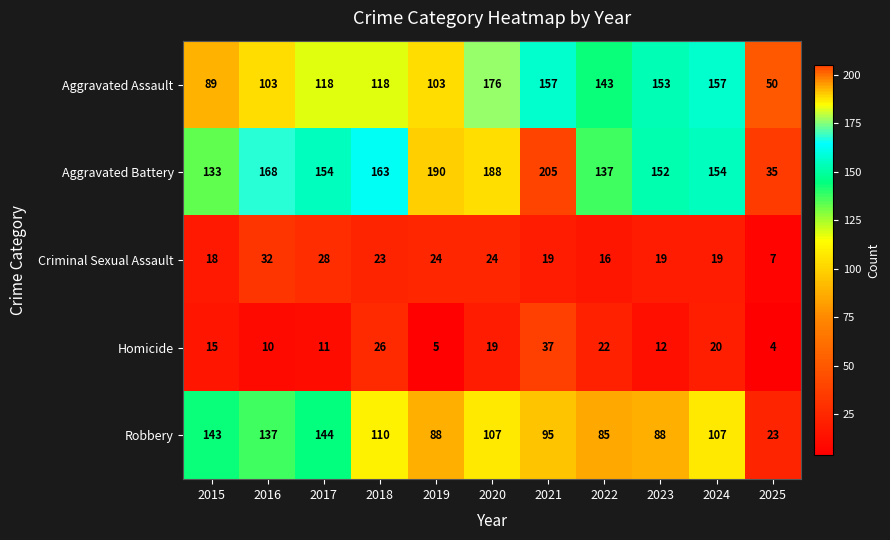

Between 2021 and 2025, which series saw the biggest shift?

Aggravated Battery